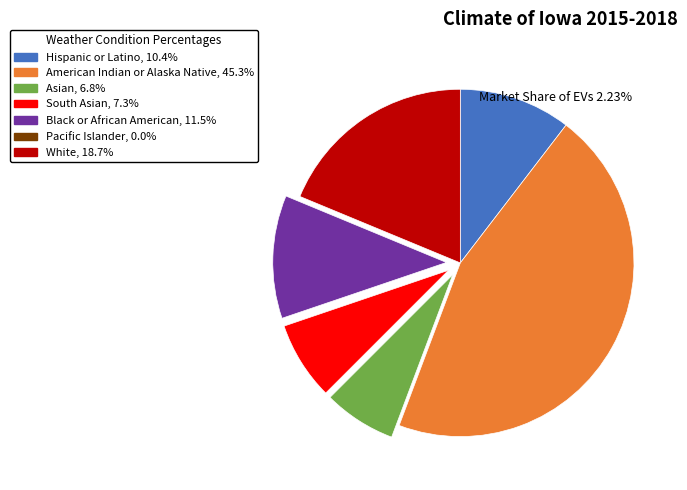

Between South Asian and Asian, which is larger?

South Asian